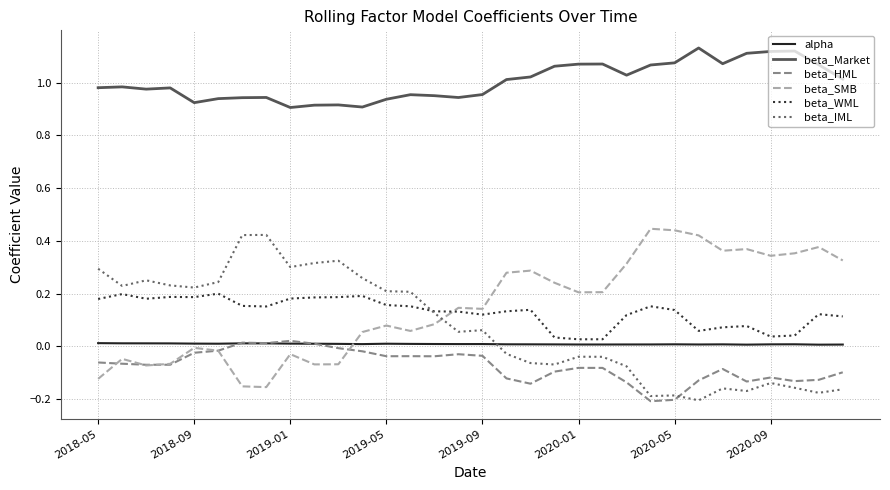

True or false: beta_SMB and beta_IML cross at least once.

True